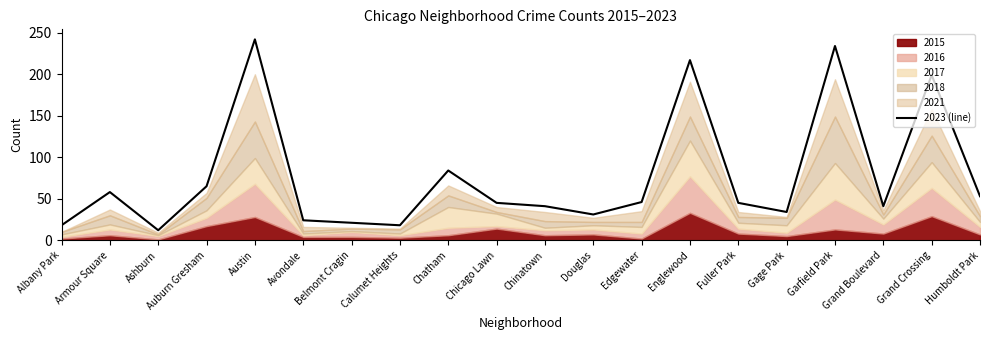

What is the value of the 20th point from the left?

53